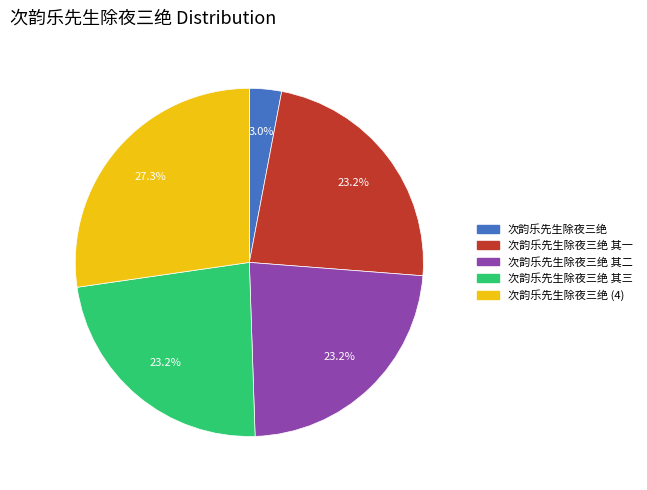

Is there any slice that represents more than half of the pie?

No